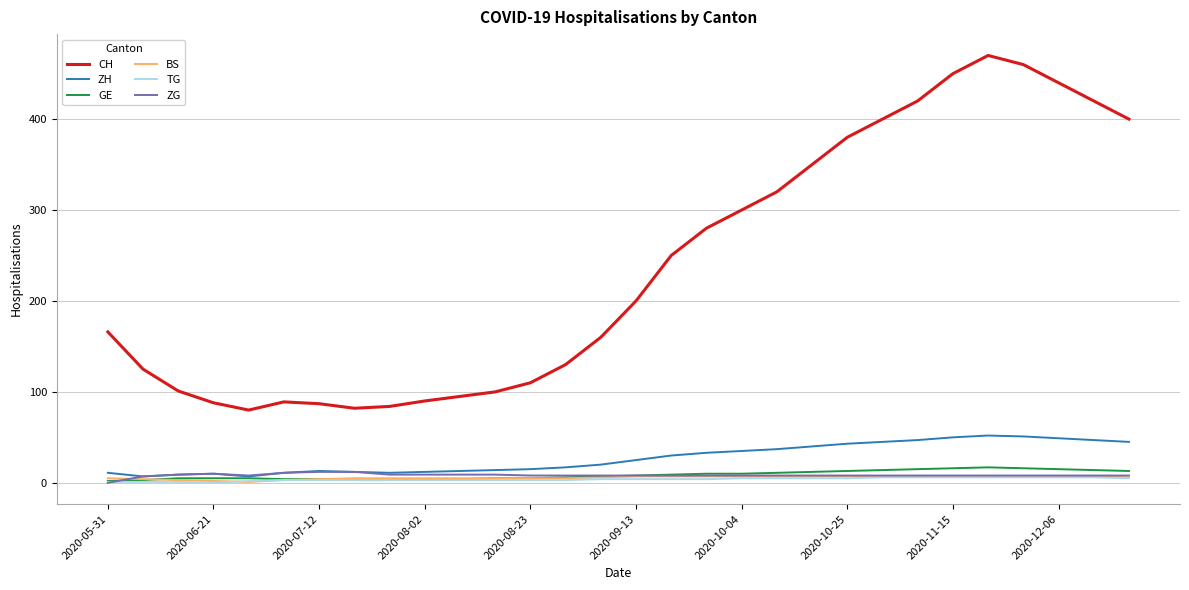

Which series has the largest total across all categories?

CH